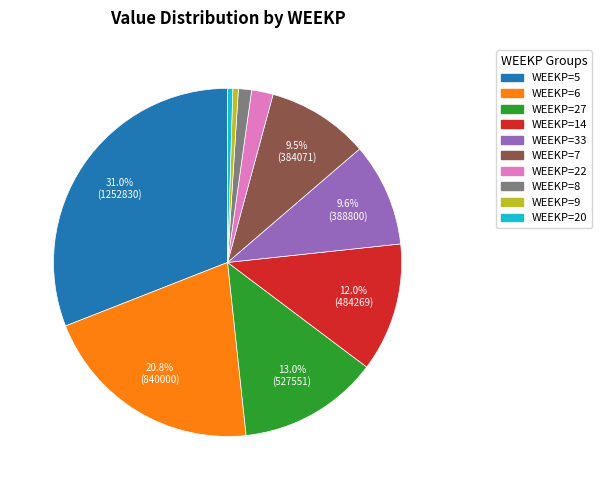

Is there any slice that represents more than half of the pie?

No